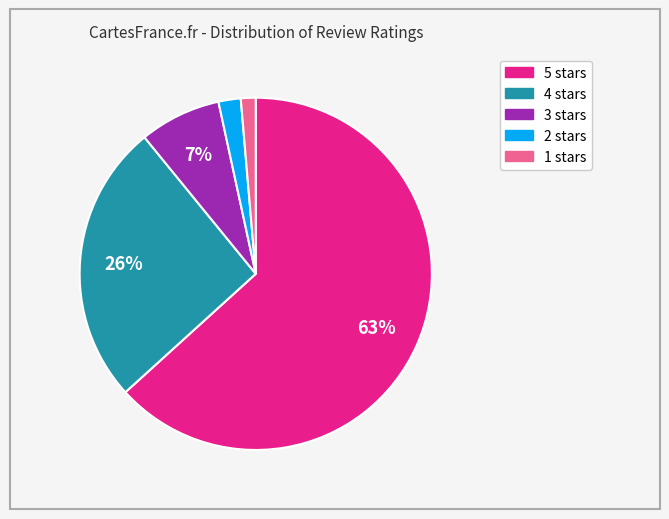

Is it true that 5 is 41% of the pie?

False